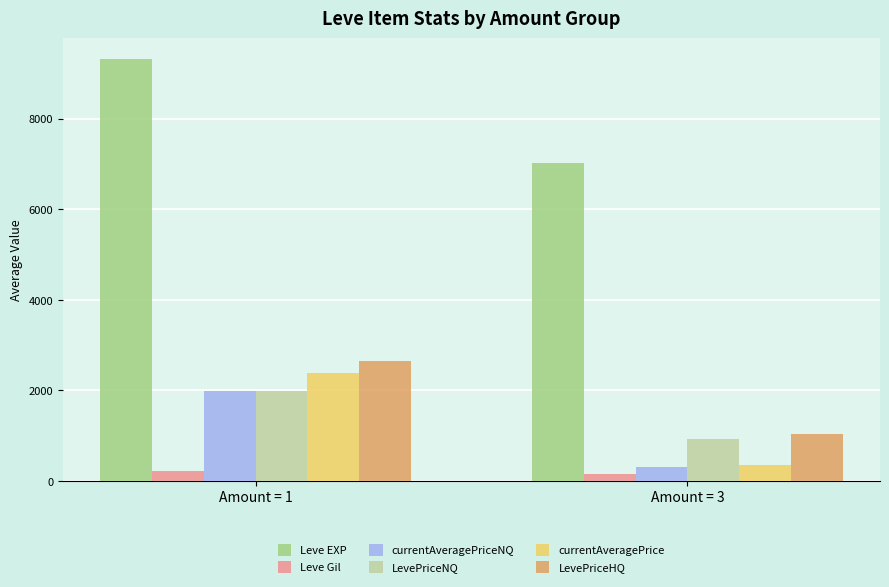

At which label does Leve EXP reach its peak?

Amount = 1